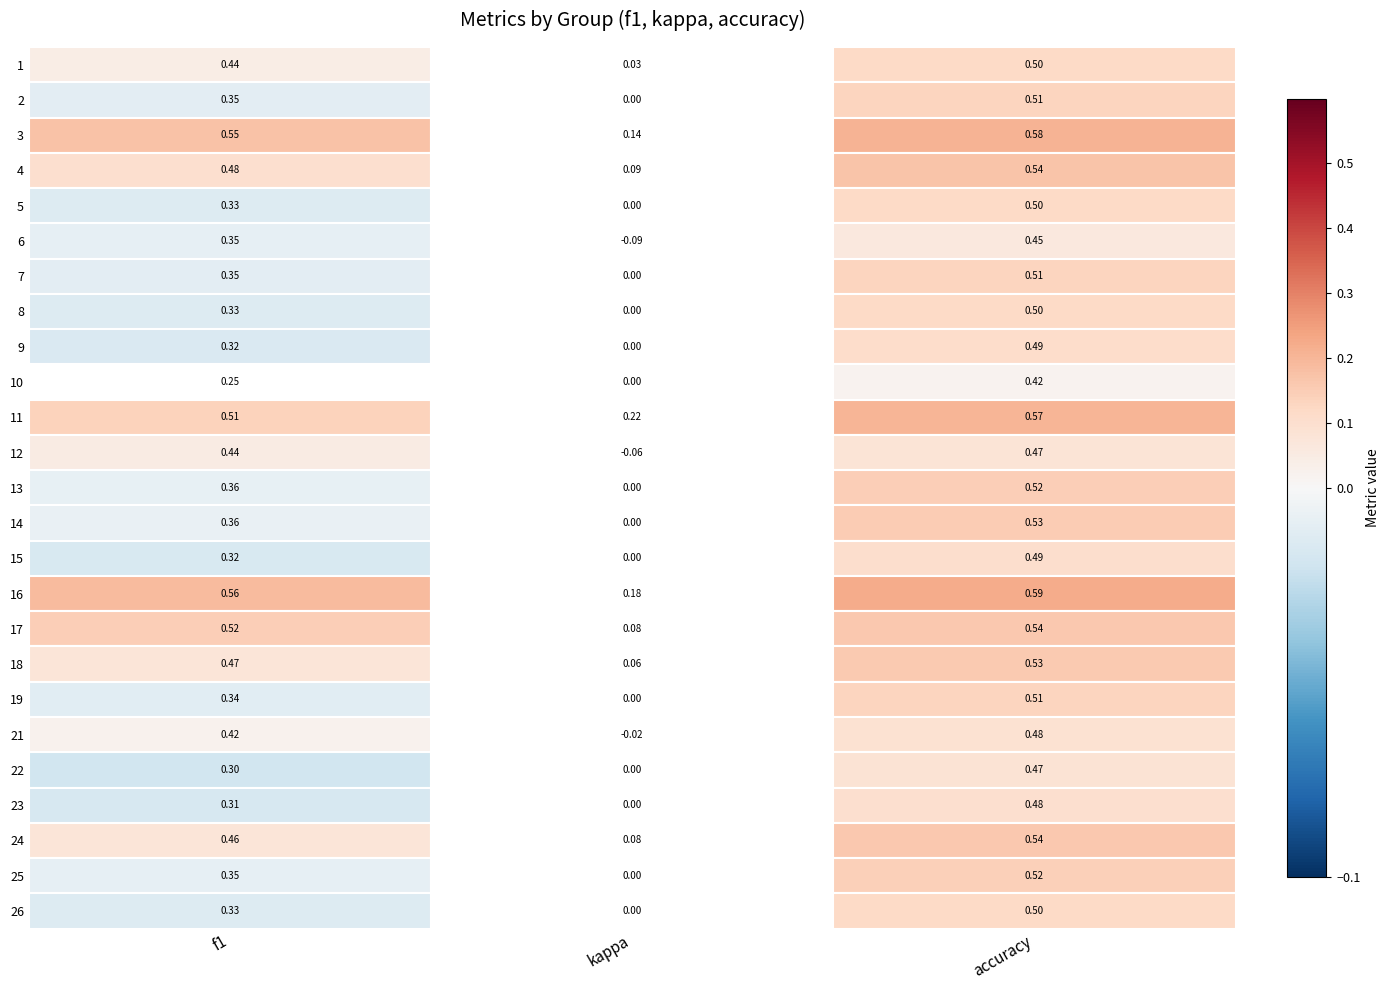

Which series changed the most between 0 and 2?

10